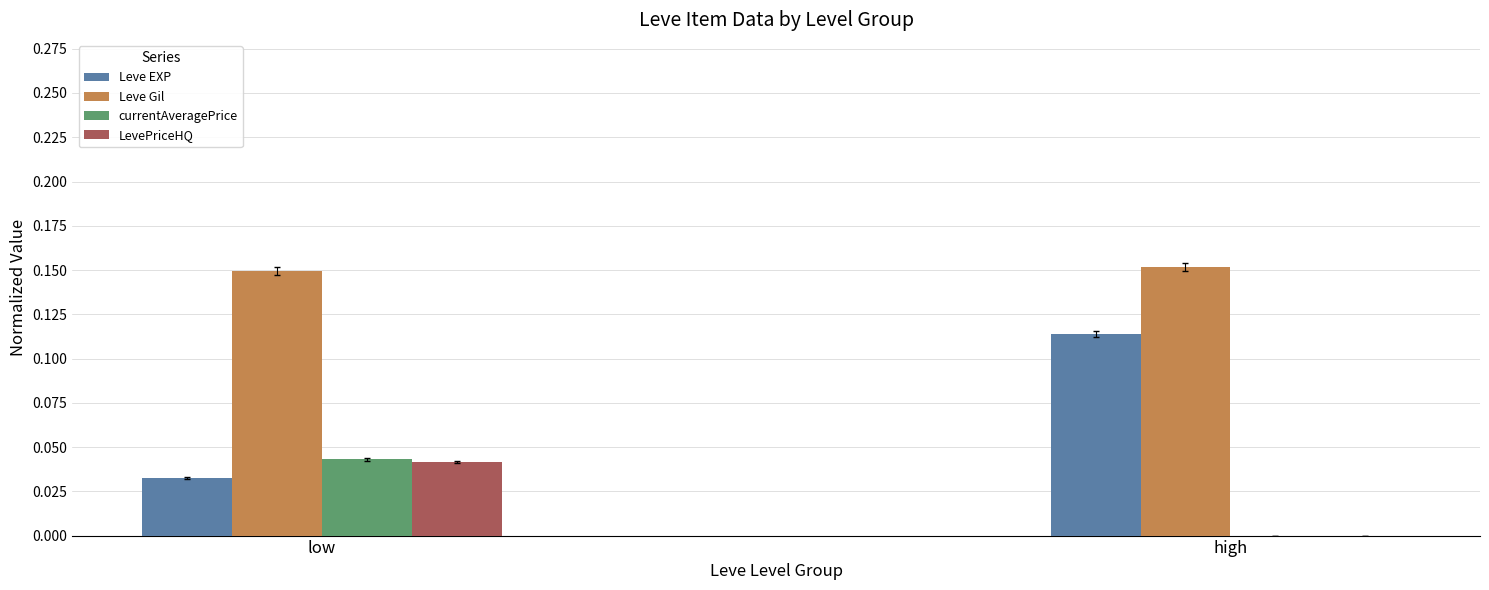

Is the value of Leve EXP at low greater than the value of Leve Gil at high?

No